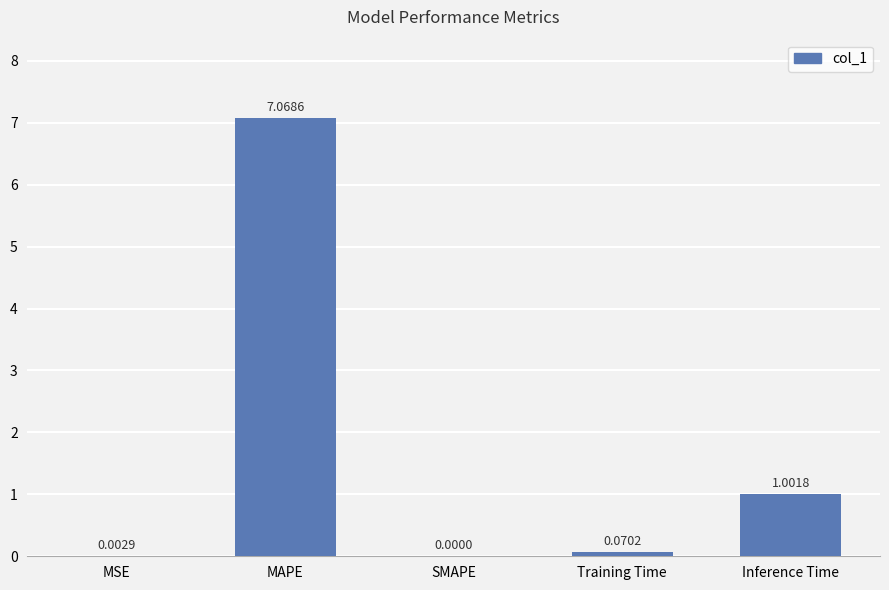

What is the change in value from SMAPE to Training Time?

+0.1